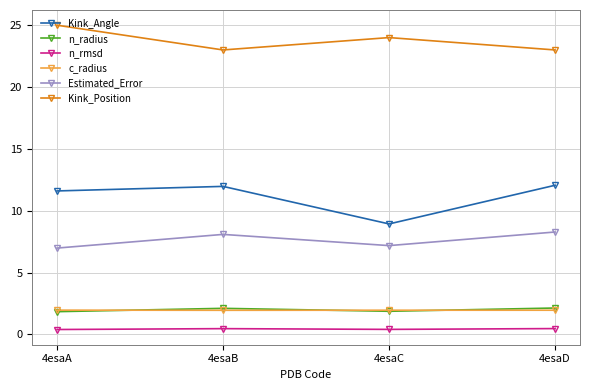

Where does the n_radius series first go above 2?

4esaB